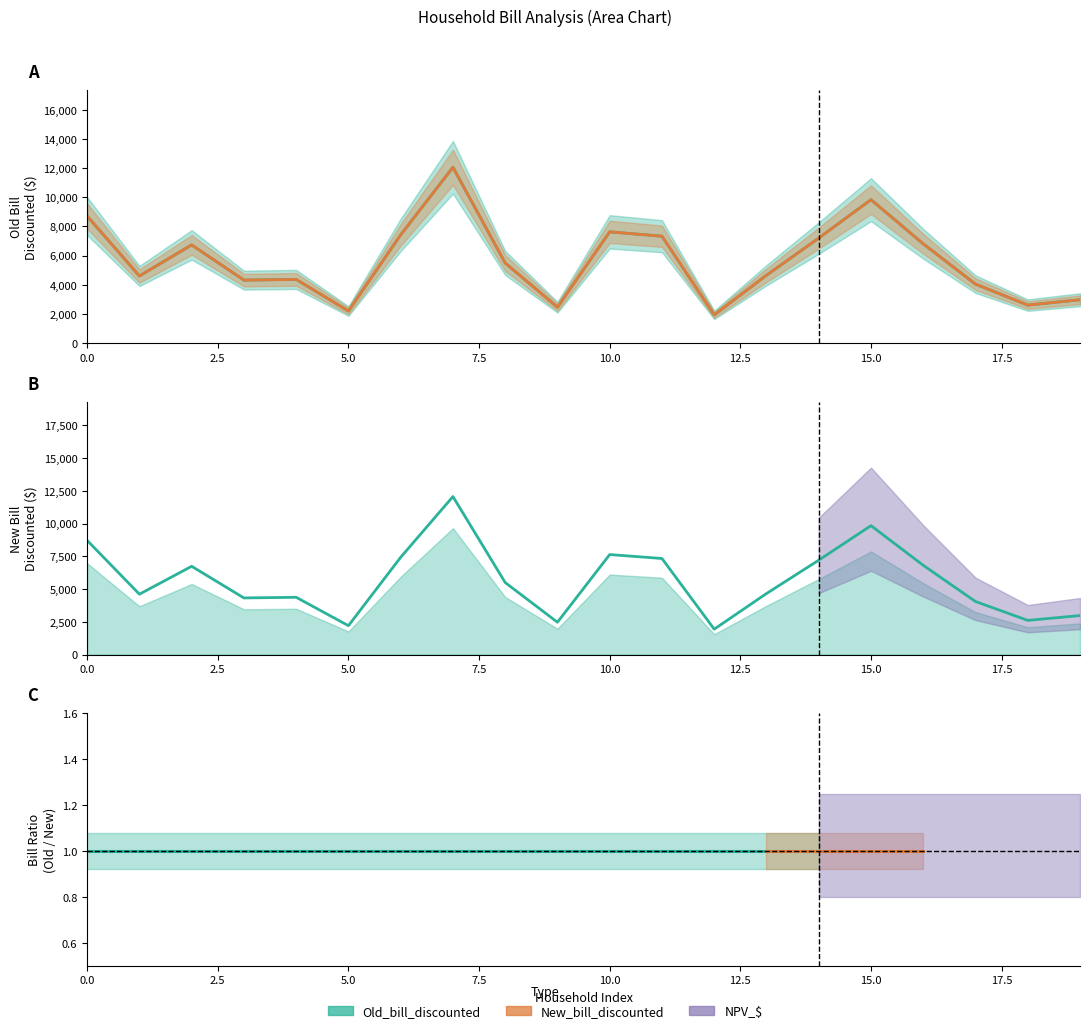

What is the value of the New_bill_discounted point at the 2nd from the left?

4606.6